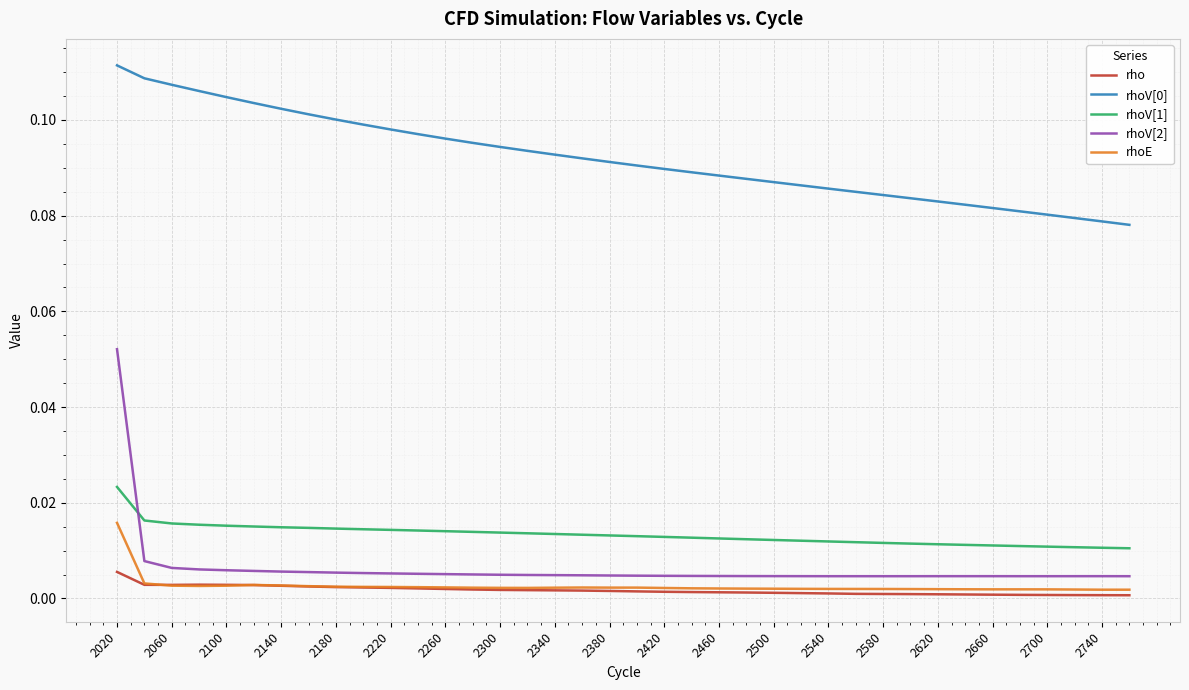

Which series has the largest range (max minus min)?

rhoV[2]